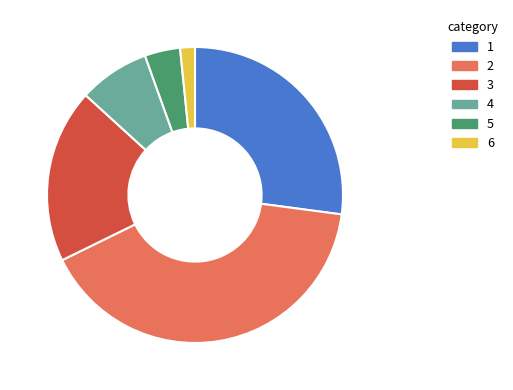

Rank the categories by value from lowest to highest.

6, 5, 4, 3, 1, 2